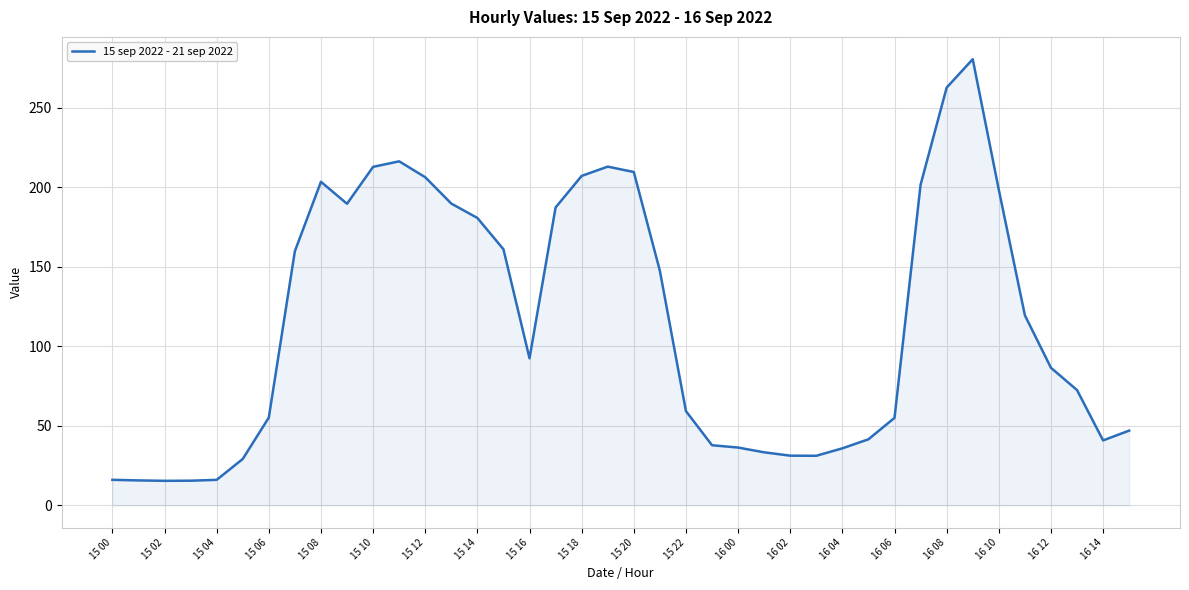

What is the smallest value displayed?

15.4